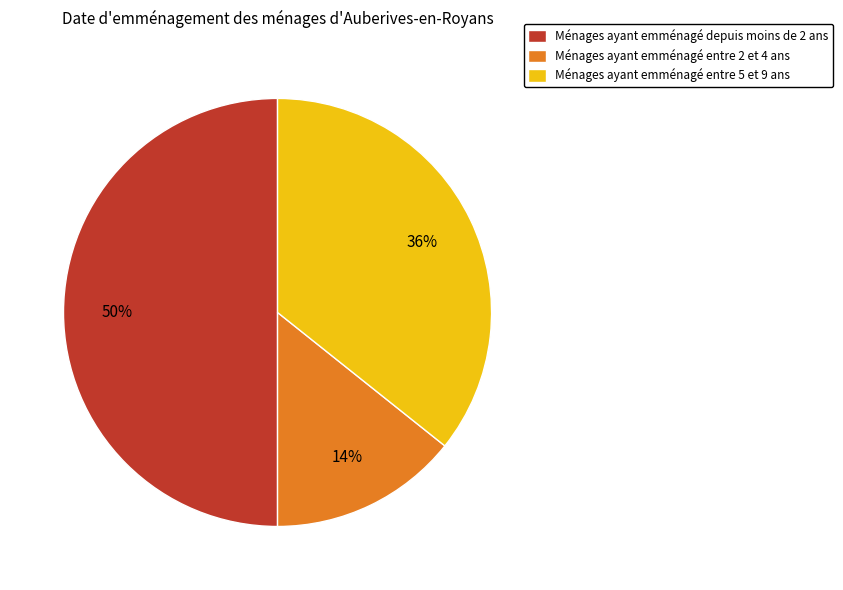

What is the largest slice in the pie chart?

Ménages ayant emménagé depuis moins de 2 ans